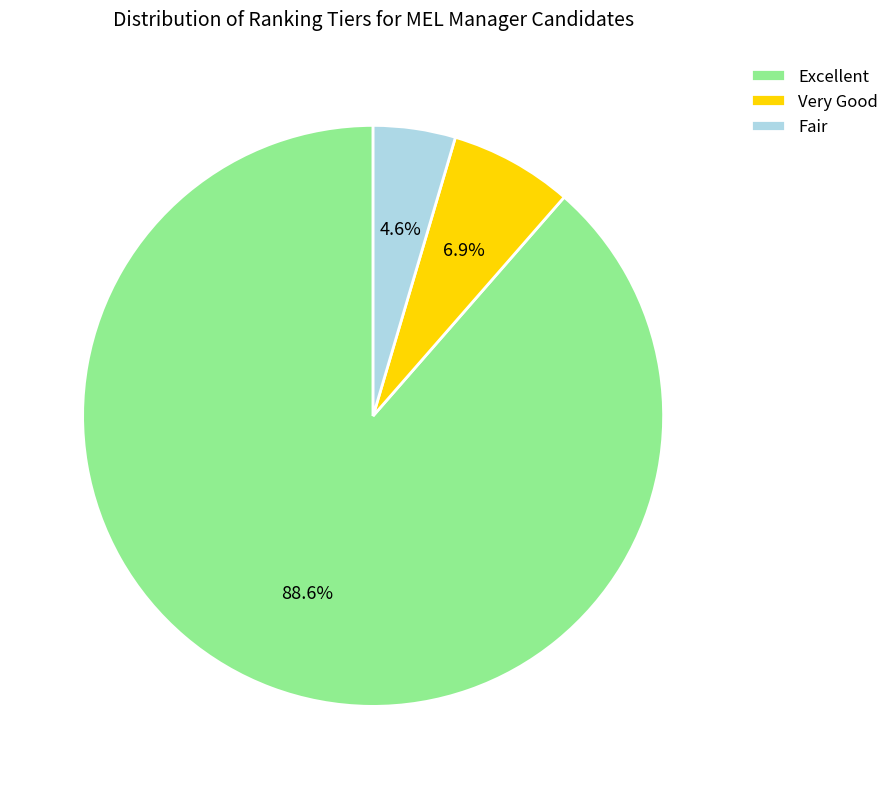

Does Fair represent more than half of the total?

No